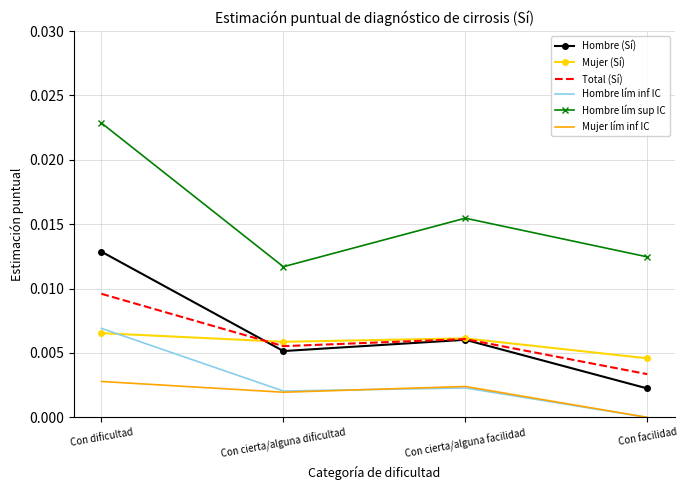

At how many categories does at least one series exceed 0?

4